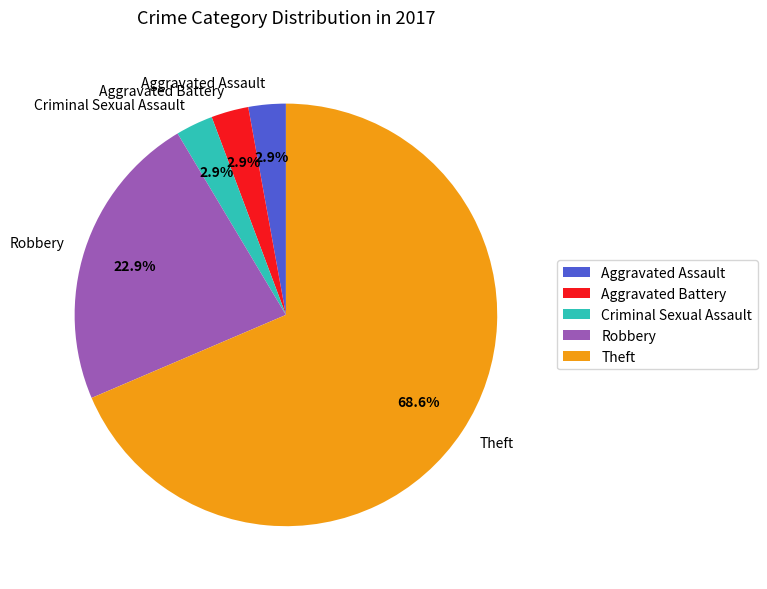

What portion of the pie excludes Robbery?

77.1%